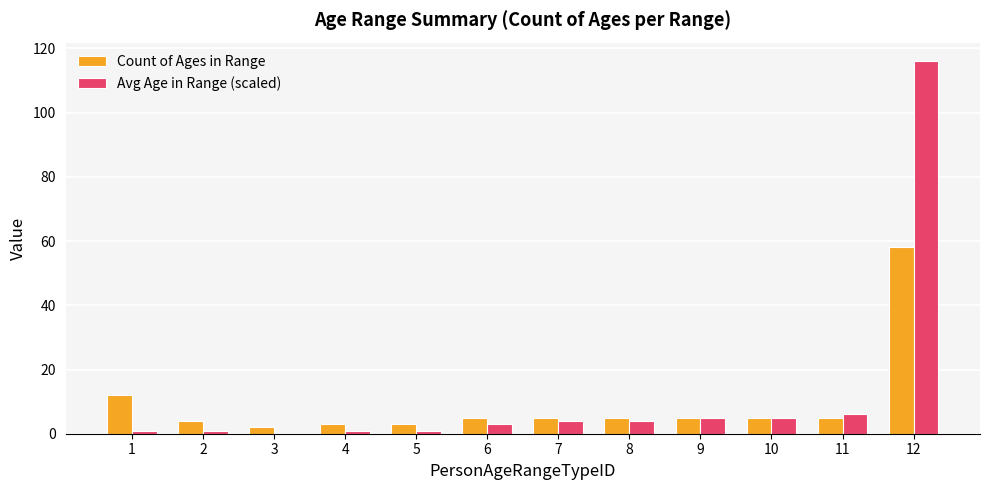

The value of Avg Age in Range (scaled) at 4 is 1. True or false?

True